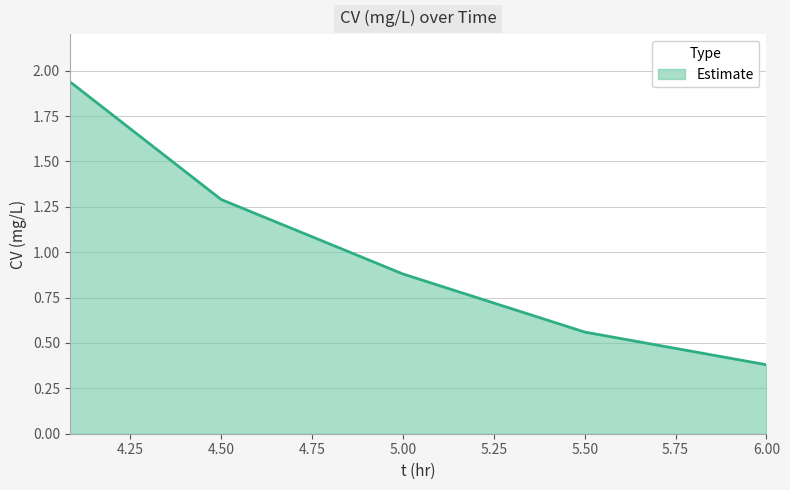

What is the average value?

1.0